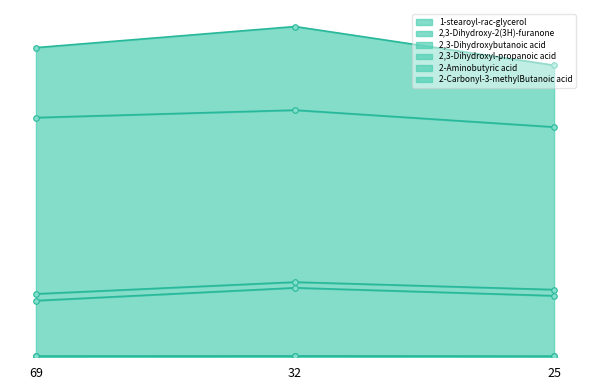

What is the sum of the 2,3-Dihydroxybutanoic acid values at 69 and 32?

2222